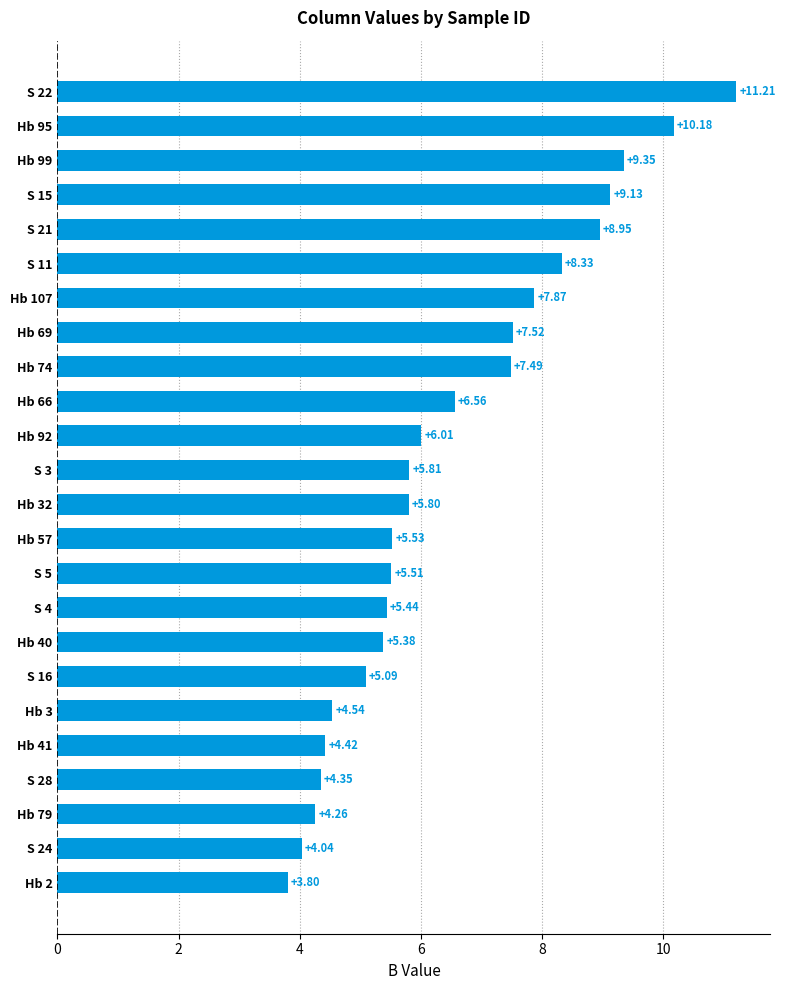

Are the bars horizontal?

Yes